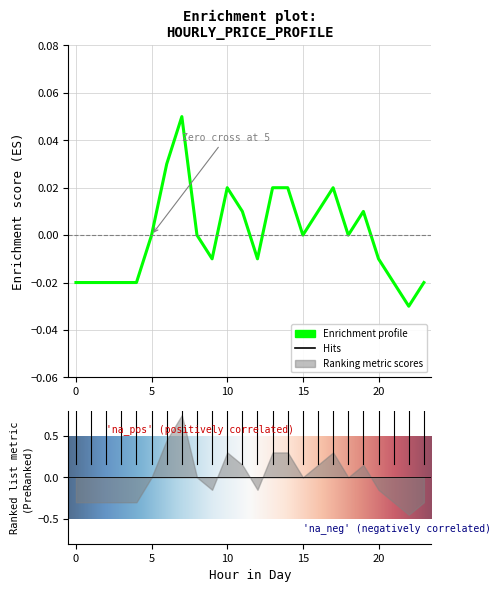

Where does the data first go above 0?

6